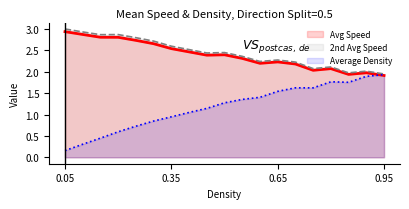

At how many categories does at least one series exceed 2?

17